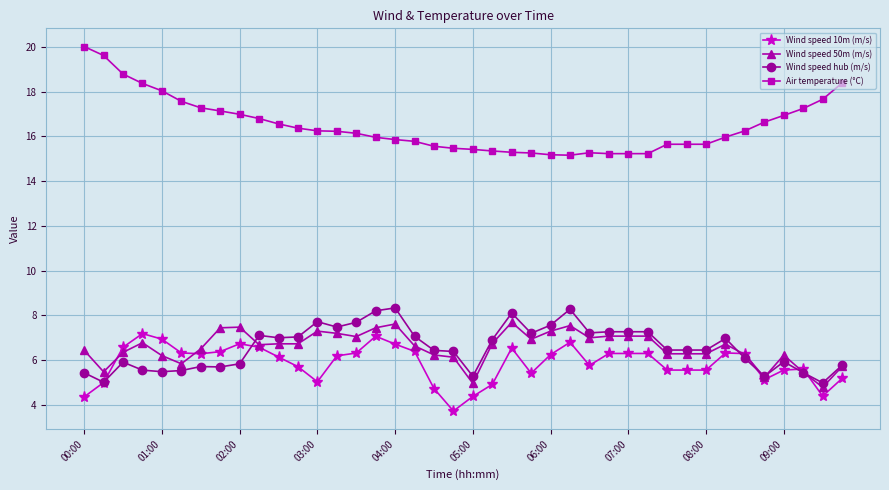

True or false: Wind speed hub (m/s) and Wind speed 10m (m/s) cross at least once.

True